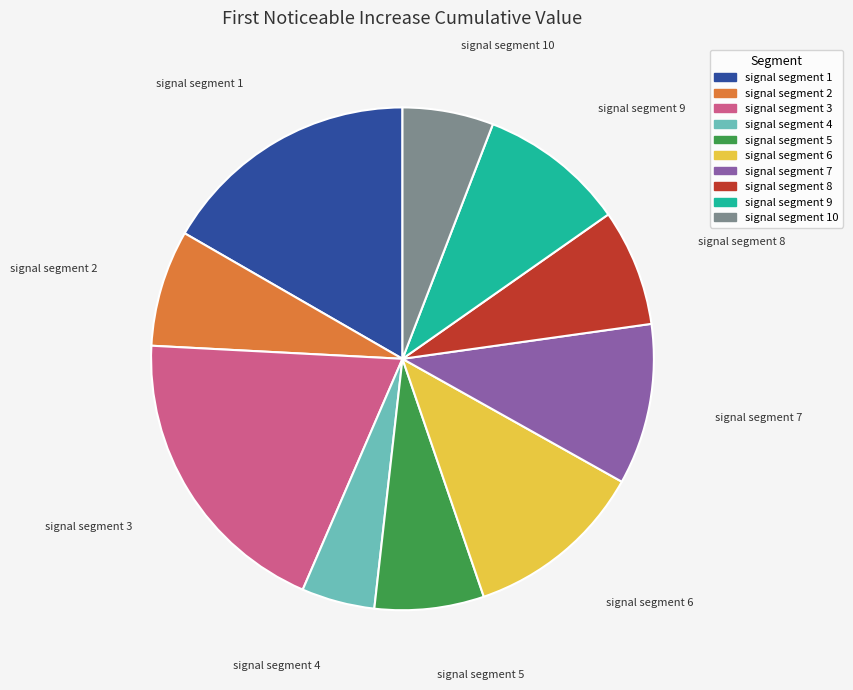

Does any single category account for the majority?

No